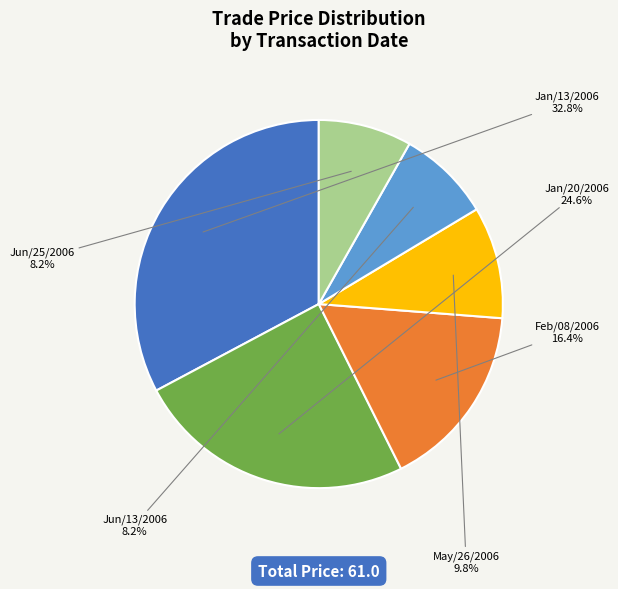

To the nearest percent, what portion does Jun/13/2006 represent?

8%